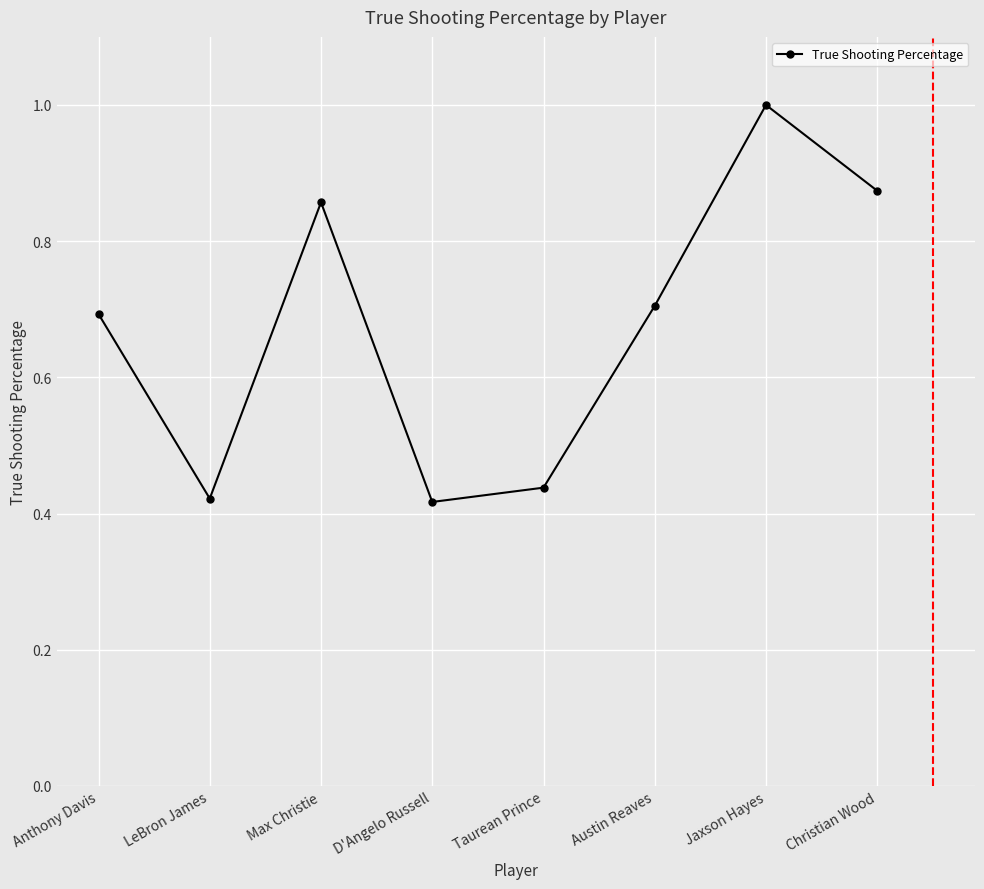

What is the difference between the values at Jaxson Hayes and Anthony Davis?

0.3